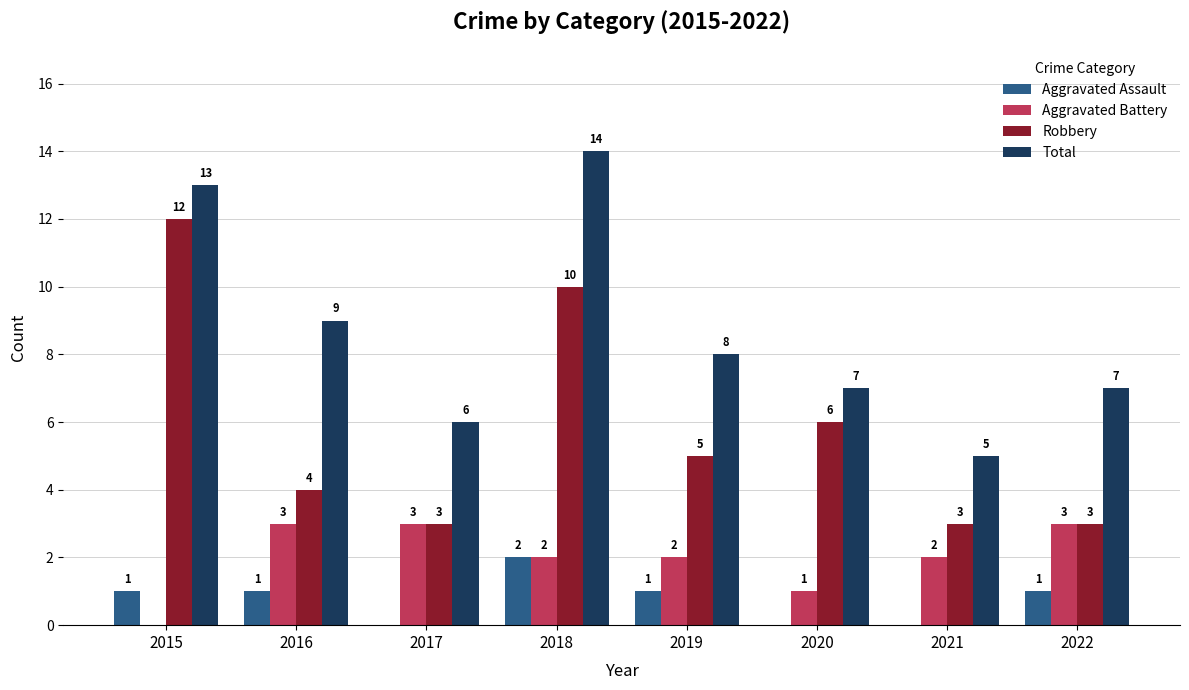

Which label corresponds to the largest value in the chart?

2018